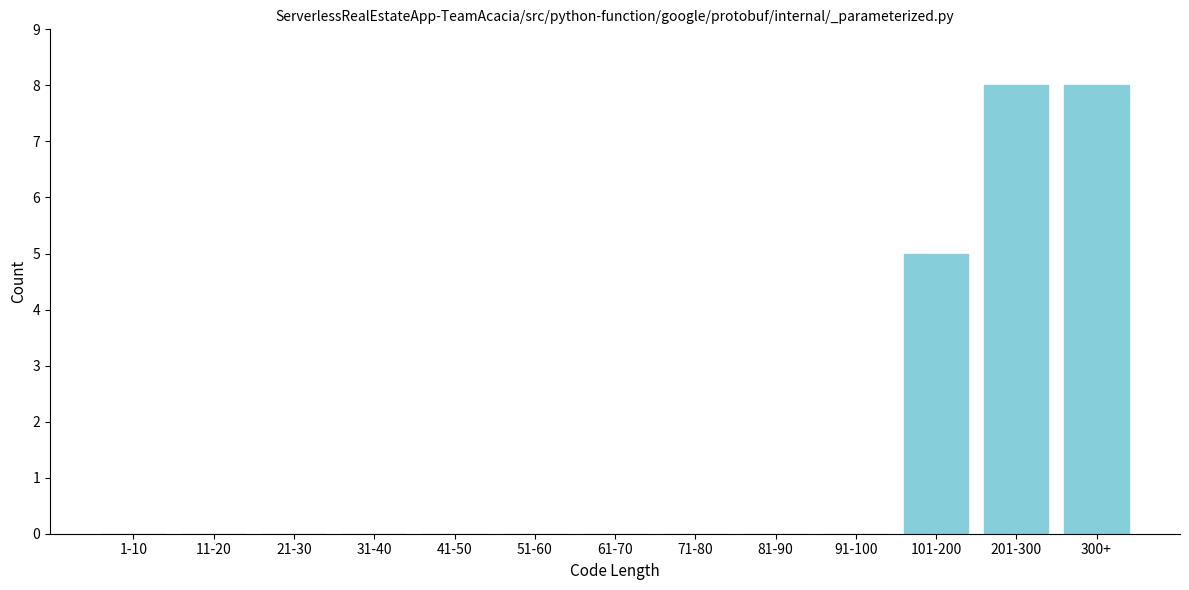

Reading left to right, transcribe all the data shown in this chart.

1-10=0	11-20=0	21-30=0	31-40=0	41-50=0	51-60=0	61-70=0	71-80=0	81-90=0	91-100=0	101-200=5	201-300=8	300+=8